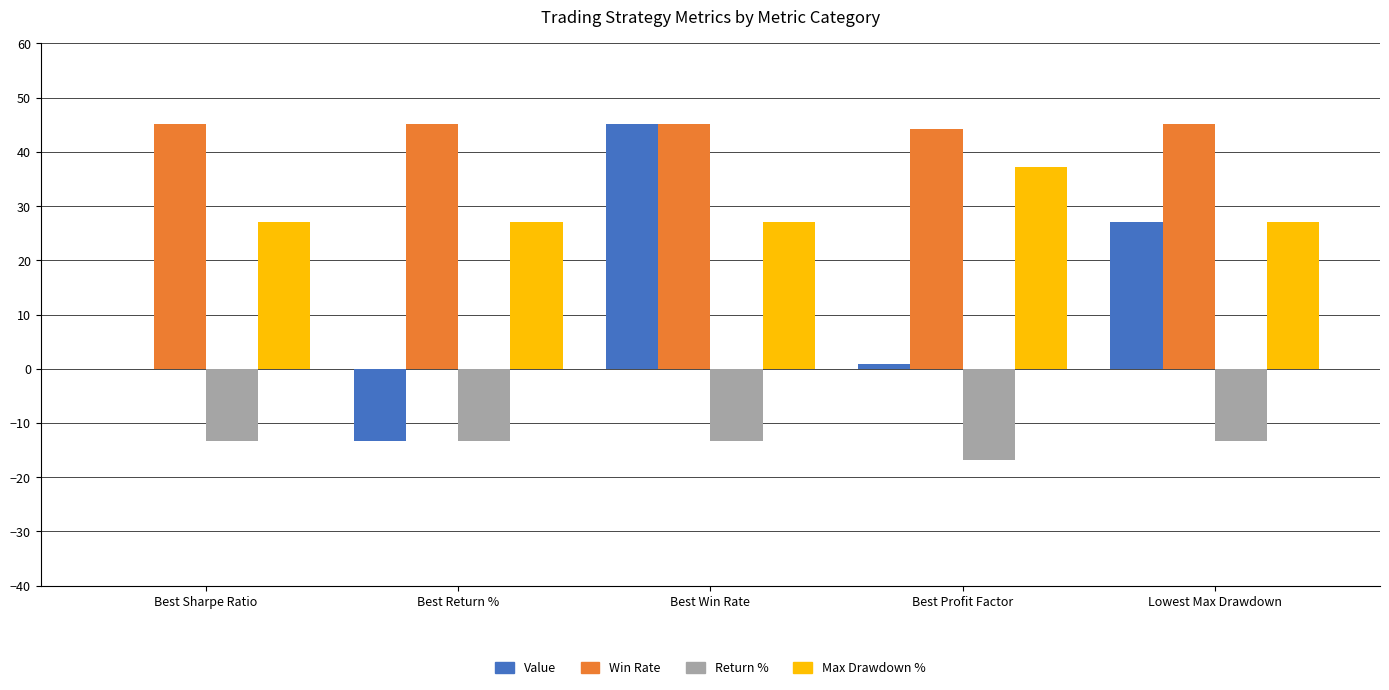

Count the number of data series in this chart.

4